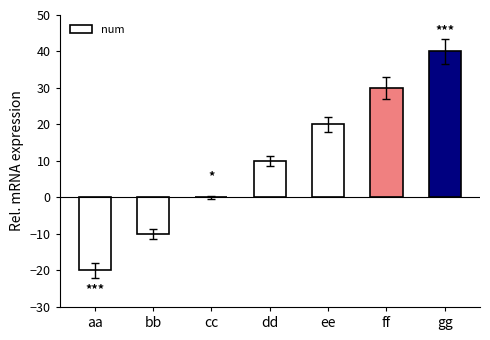

Which category has the highest value across all series?

gg